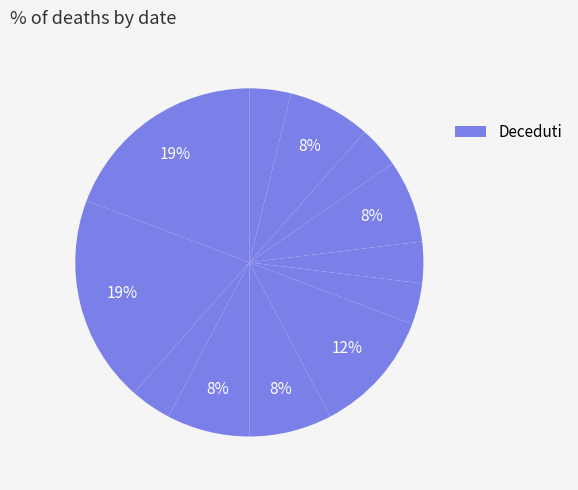

Which category has the smallest portion of the pie?

2020-04-01